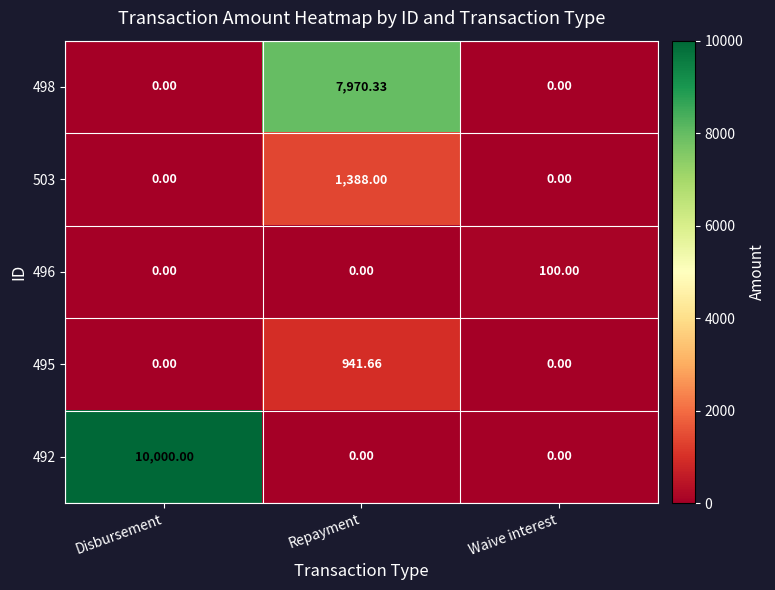

List the series in order of their peak value, highest first.

492, 498, 503, 495, 496